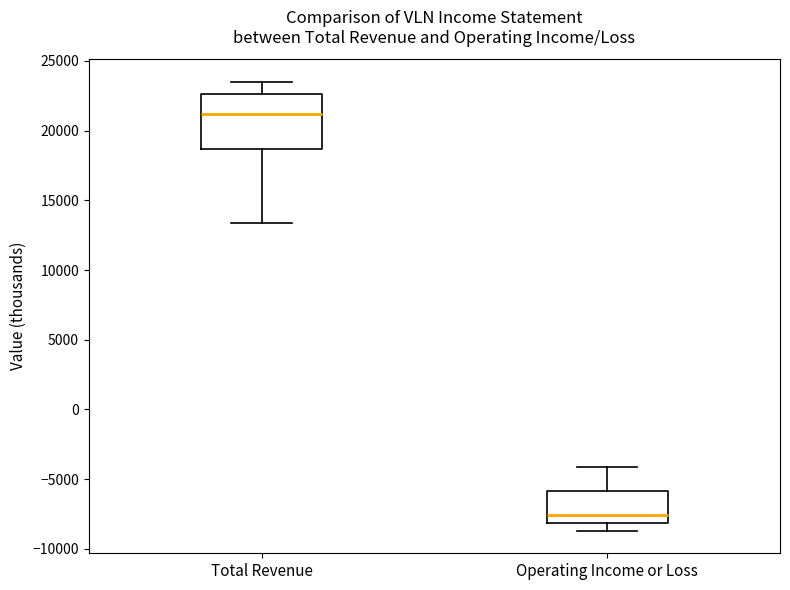

Reading left to right, transcribe this box plot: for each box, give where its median line is, the range the box spans, and where its two whiskers end, as read against the y-axis. The values are not printed on the chart, so give them approximately, as read against the axis.

Total Revenue: median 21000, box 18500 to 22500, whiskers 13500 to 23500
Operating Income or Loss: median -7500, box -8000 to -6000, whiskers -8500 to -4000